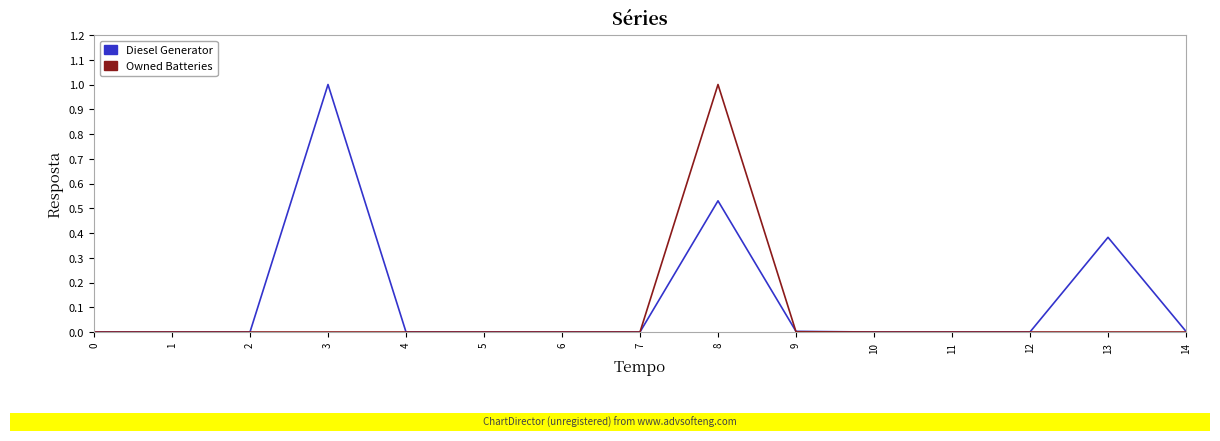

What is the highest value of the Owned Batteries series?

1.0